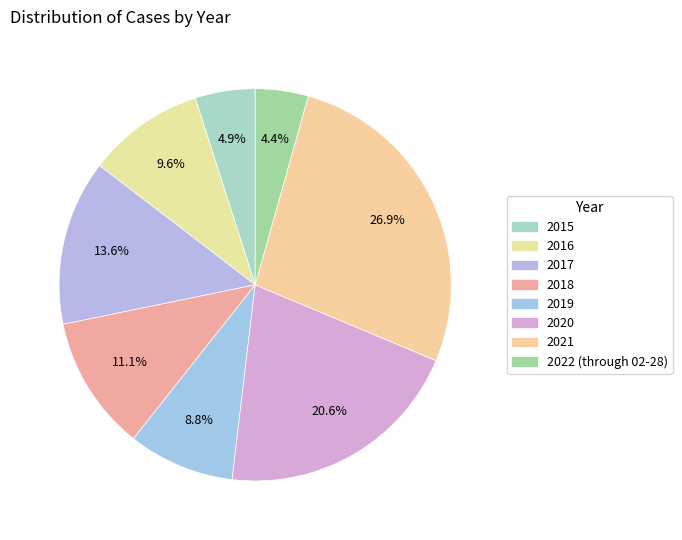

Rank the categories by value from lowest to highest.

2022 (through 02-28), 2015, 2019, 2016, 2018, 2017, 2020, 2021